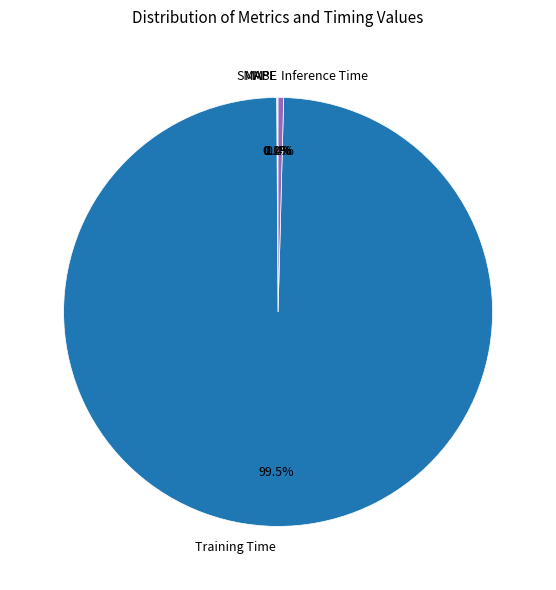

To the nearest percent, what is the average slice percentage?

20%